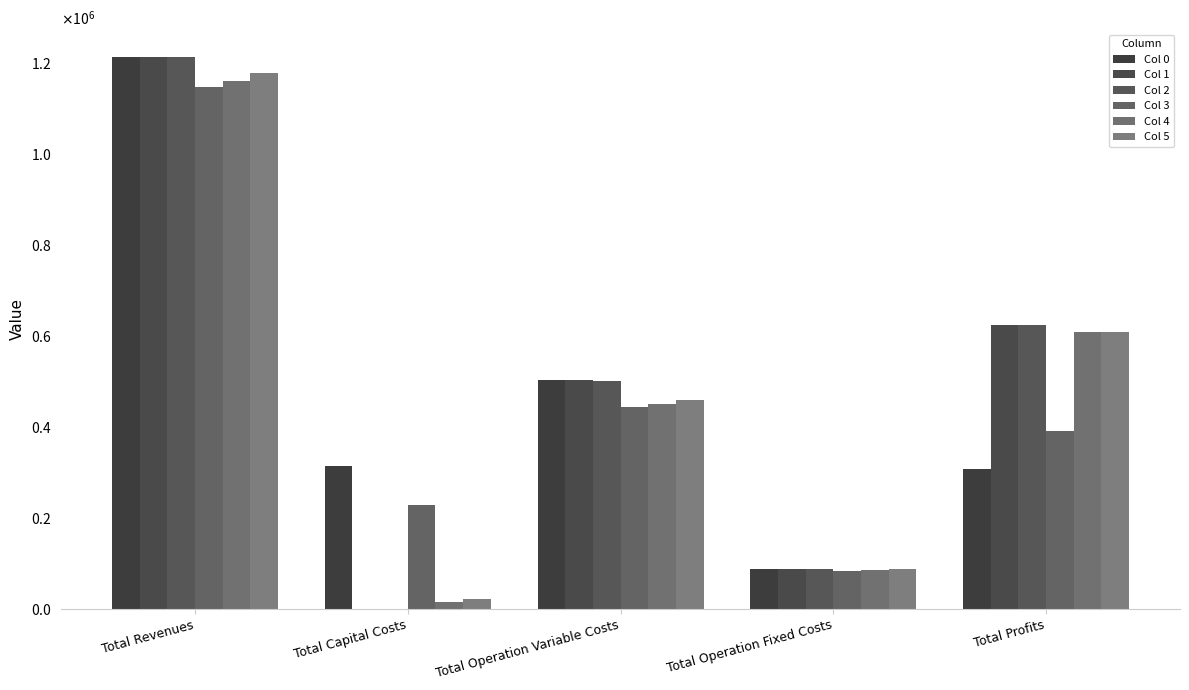

Is the value of Col 3 at Total Operation Variable Costs greater than the value of Col 5 at Total Capital Costs?

Yes